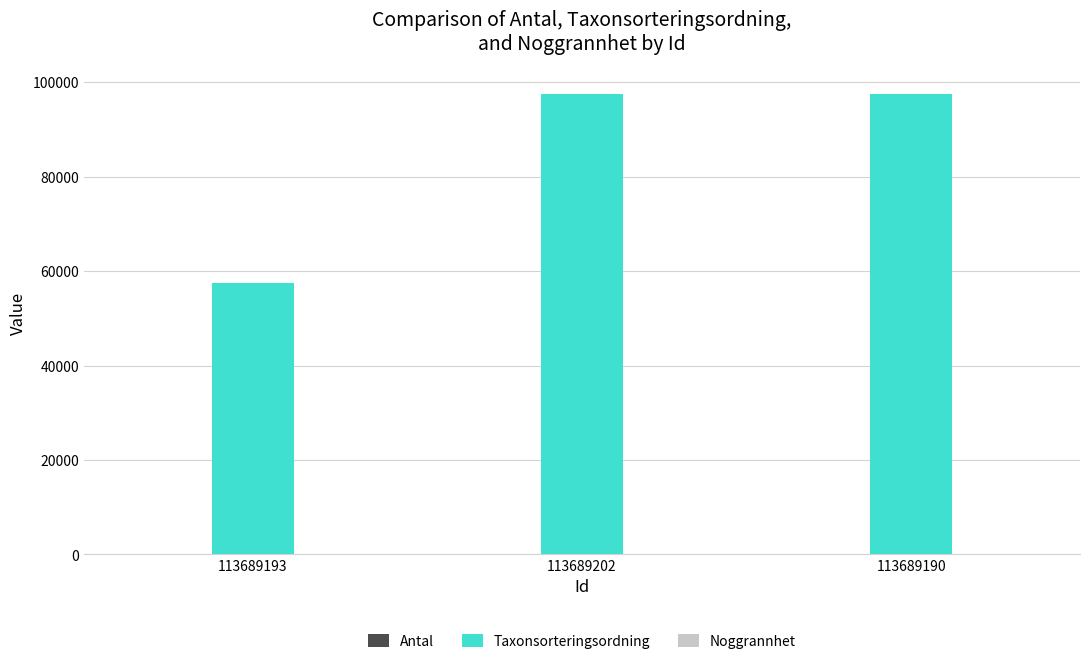

What is the maximum value shown in the chart?

97650